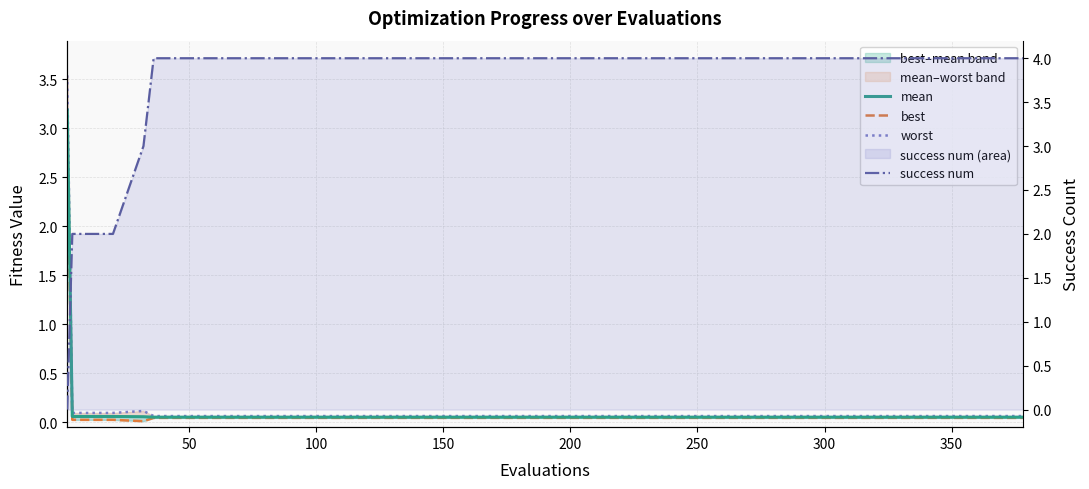

What is the value of the success num point at the 9th from the left?

4.0